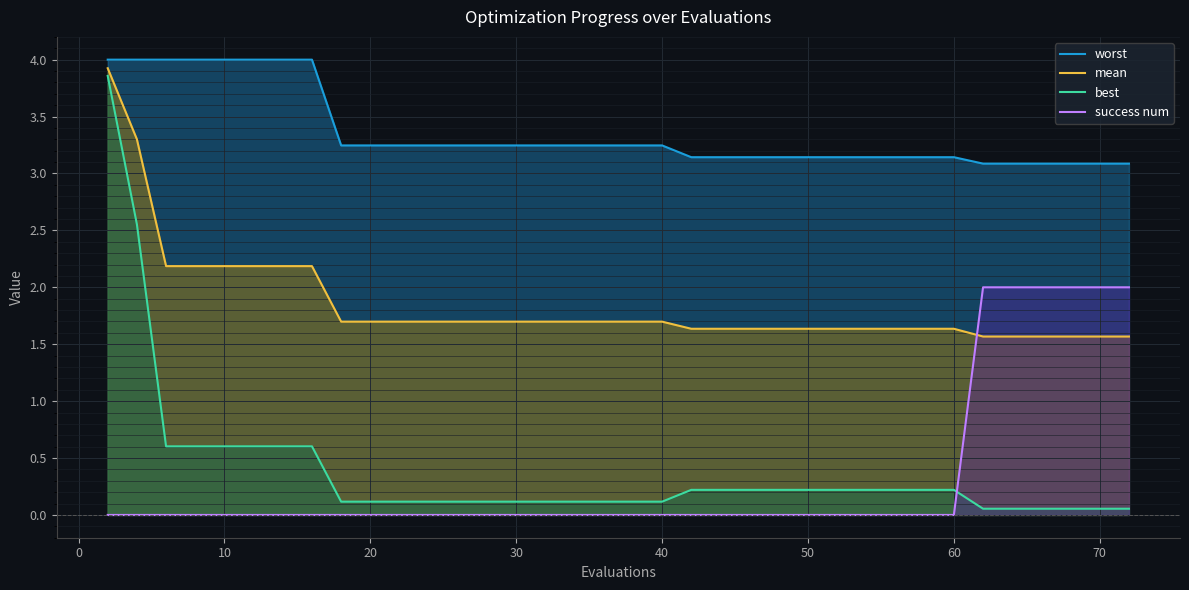

True or false: mean and best intersect in this chart.

False